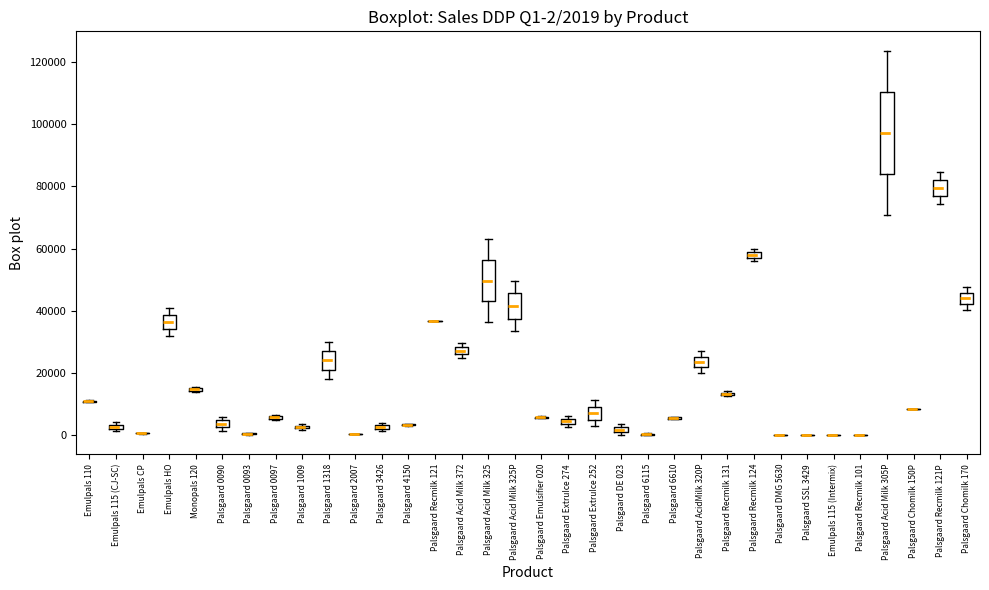

Comparing the boxes themselves (not the whiskers), which one is the tallest?

Palsgaard Acid Milk 305P